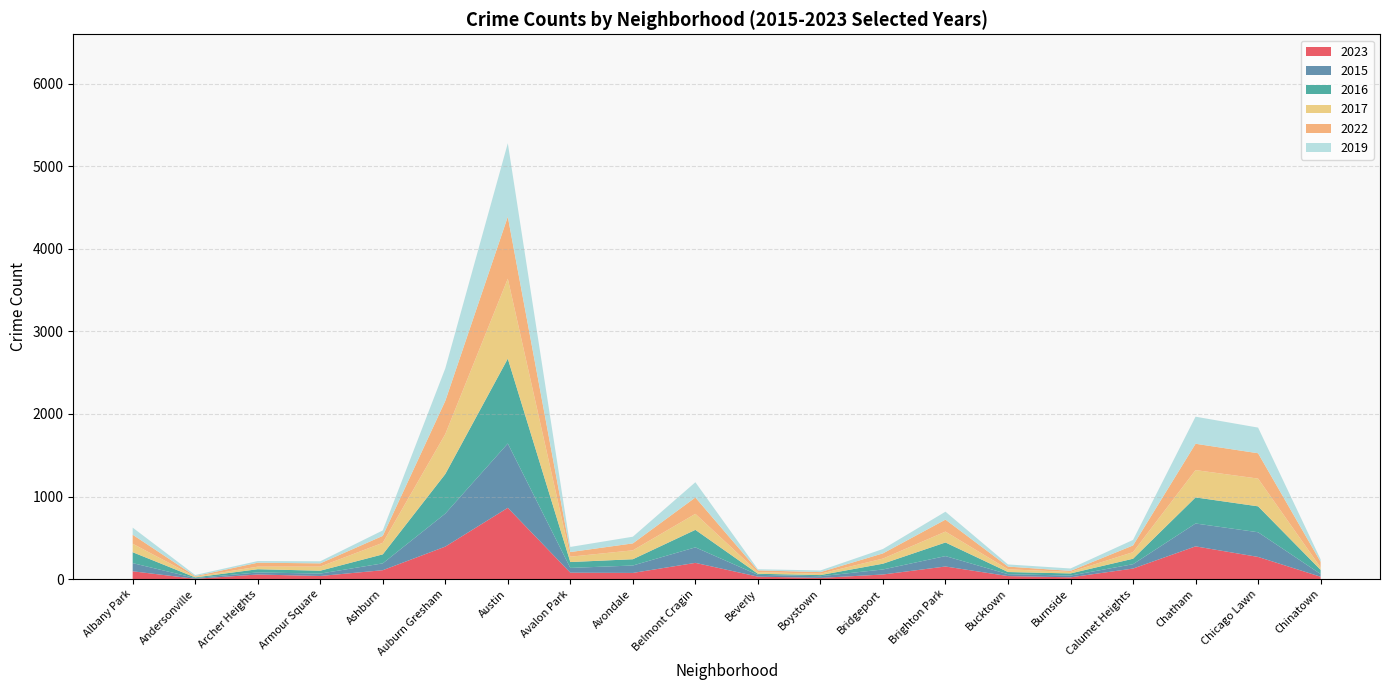

List the labels in order of 2015 value, largest first.

Austin, Auburn Gresham, Chicago Lawn, Chatham, Belmont Cragin, Brighton Park, Albany Park, Avondale, Ashburn, Bridgeport, Avalon Park, Calumet Heights, Chinatown, Armour Square, Archer Heights, Bucktown, Beverly, Burnside, Boystown, Andersonville